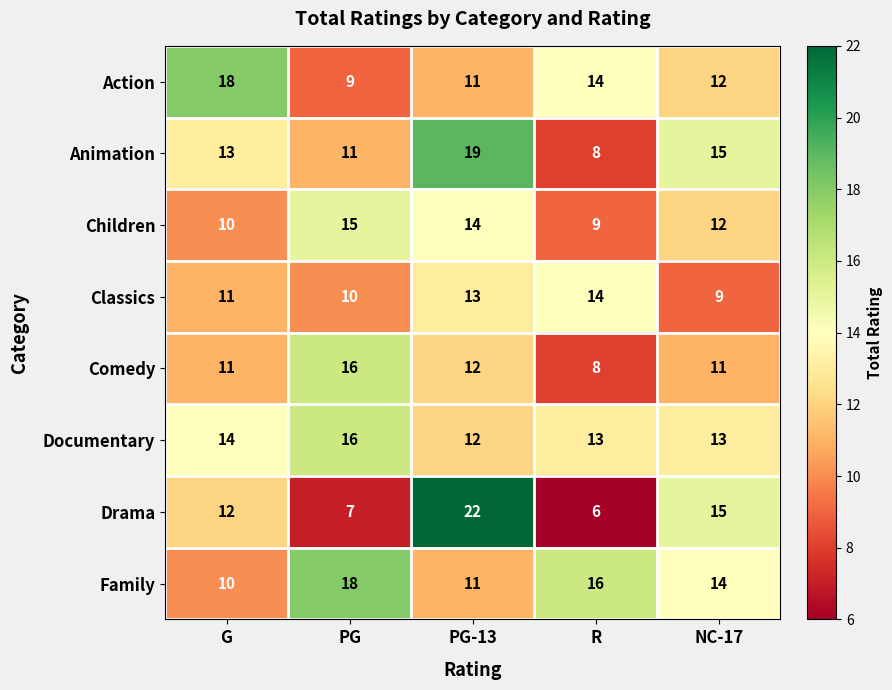

Read the Drama value at NC-17, to the nearest 10.

20